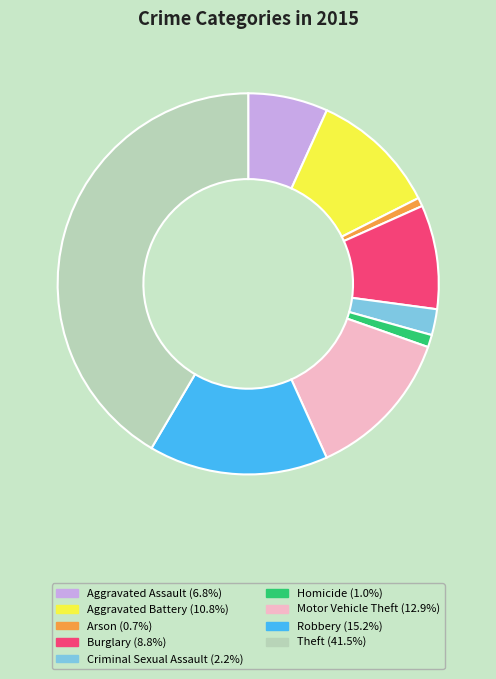

Combined, do Motor Vehicle Theft and Aggravated Assault account for over 50%?

No